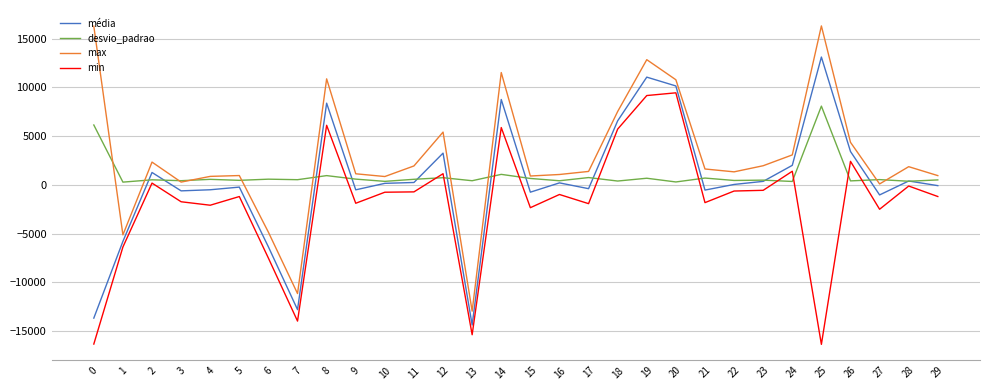

At which label does média first exceed 163?

2